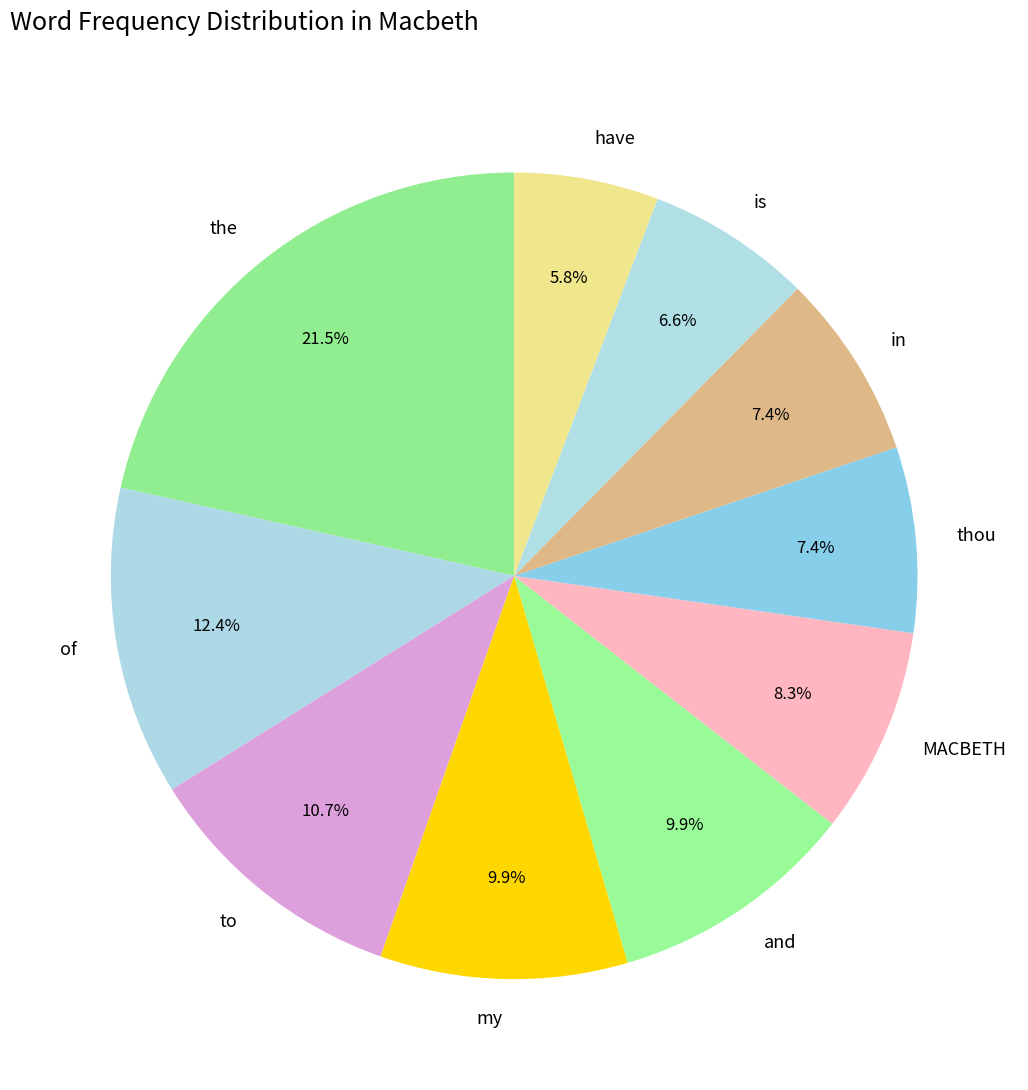

Between have and of, which is larger?

of